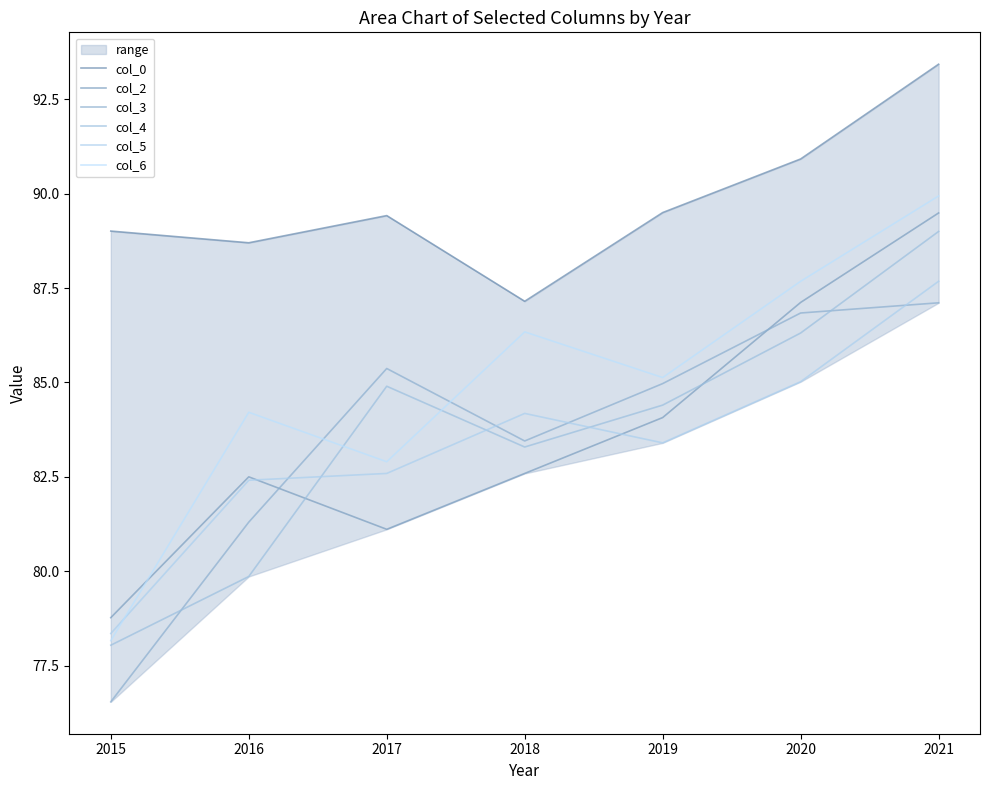

In col_4, how many points are higher than both neighbors (excluding endpoints)?

1